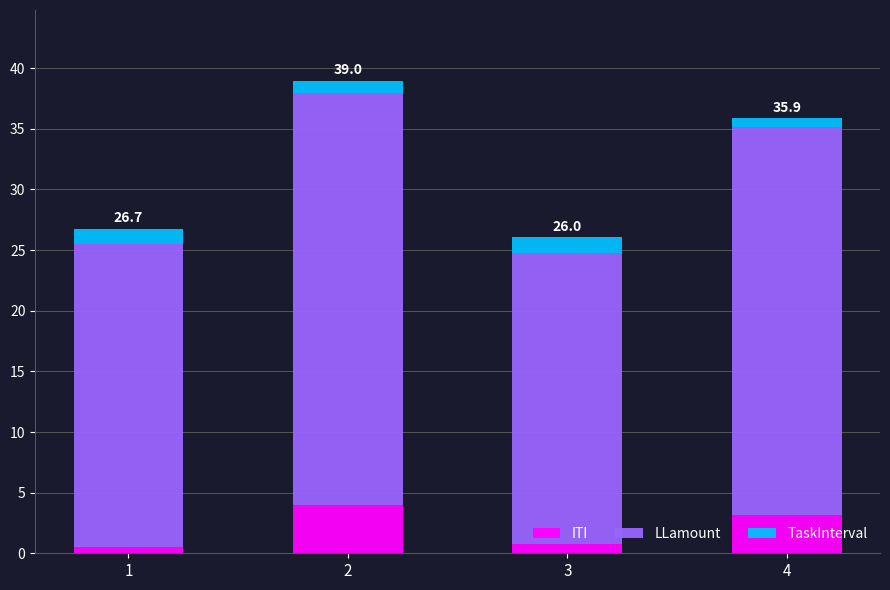

What is the total value across all series at 2?

39.0